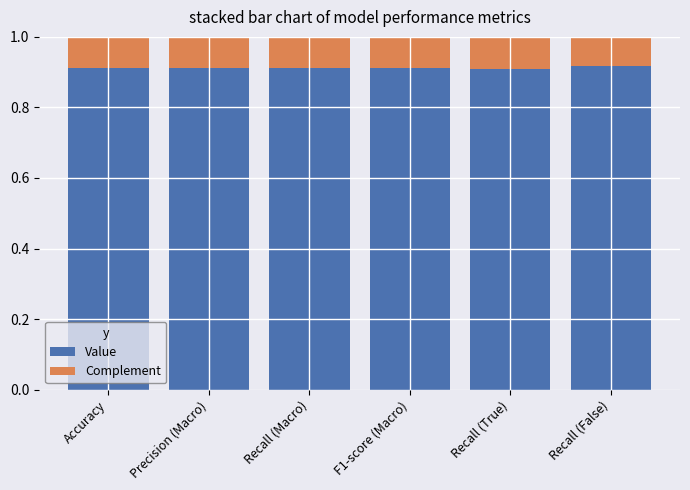

True or false: Value has a value of 1.5 at Recall (Macro).

False